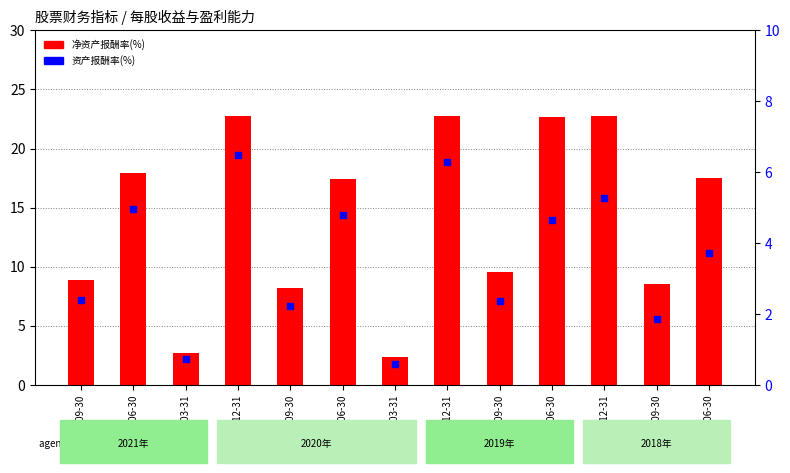

At which category is the sum across all series the highest?

2020-12-31